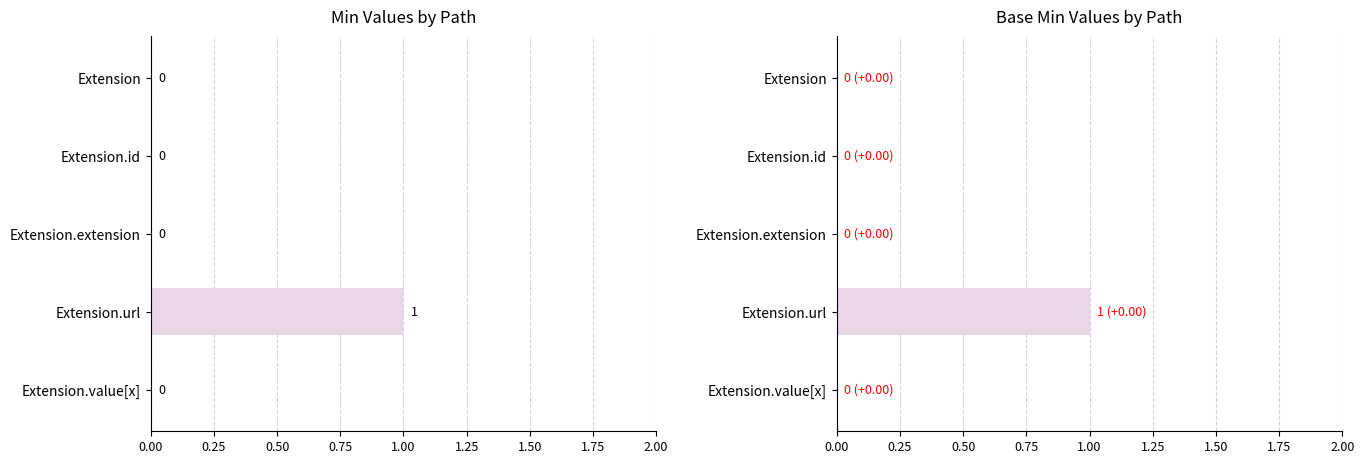

What is the sum of all Min values?

1